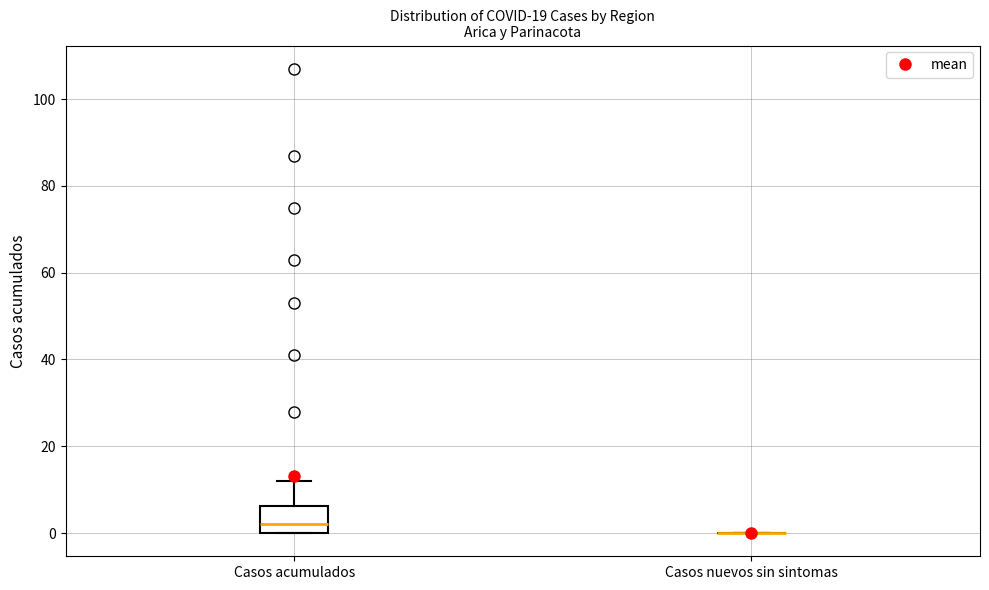

Where does the upper whisker of the box for Casos acumulados end on the y-axis? The values are not printed on the chart, so give them approximately, as read against the axis.

12